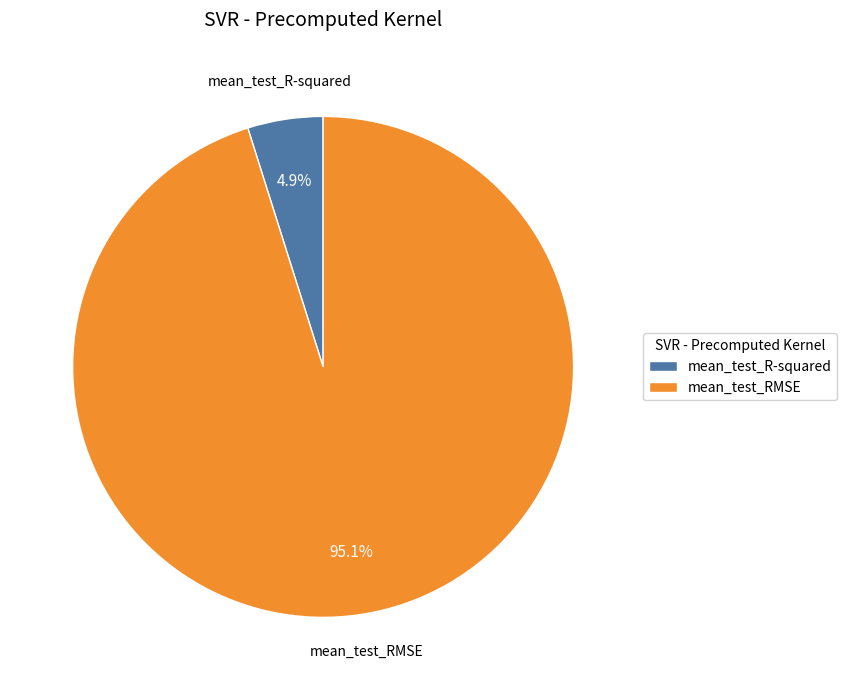

What percentage is NOT represented by mean_test_R-squared?

95.1%